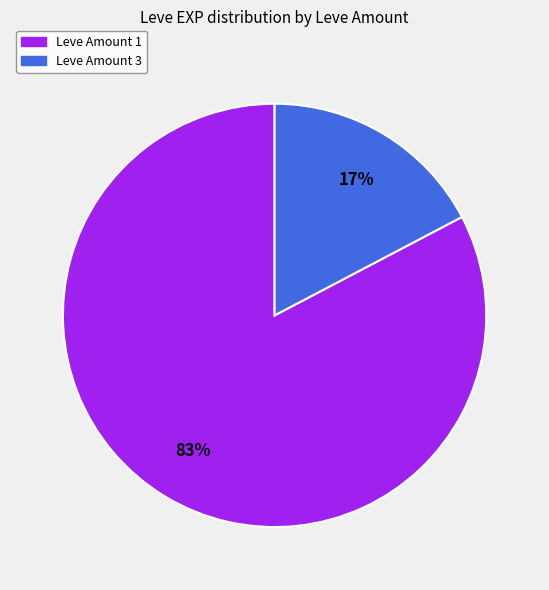

How many segments does this pie chart have?

2